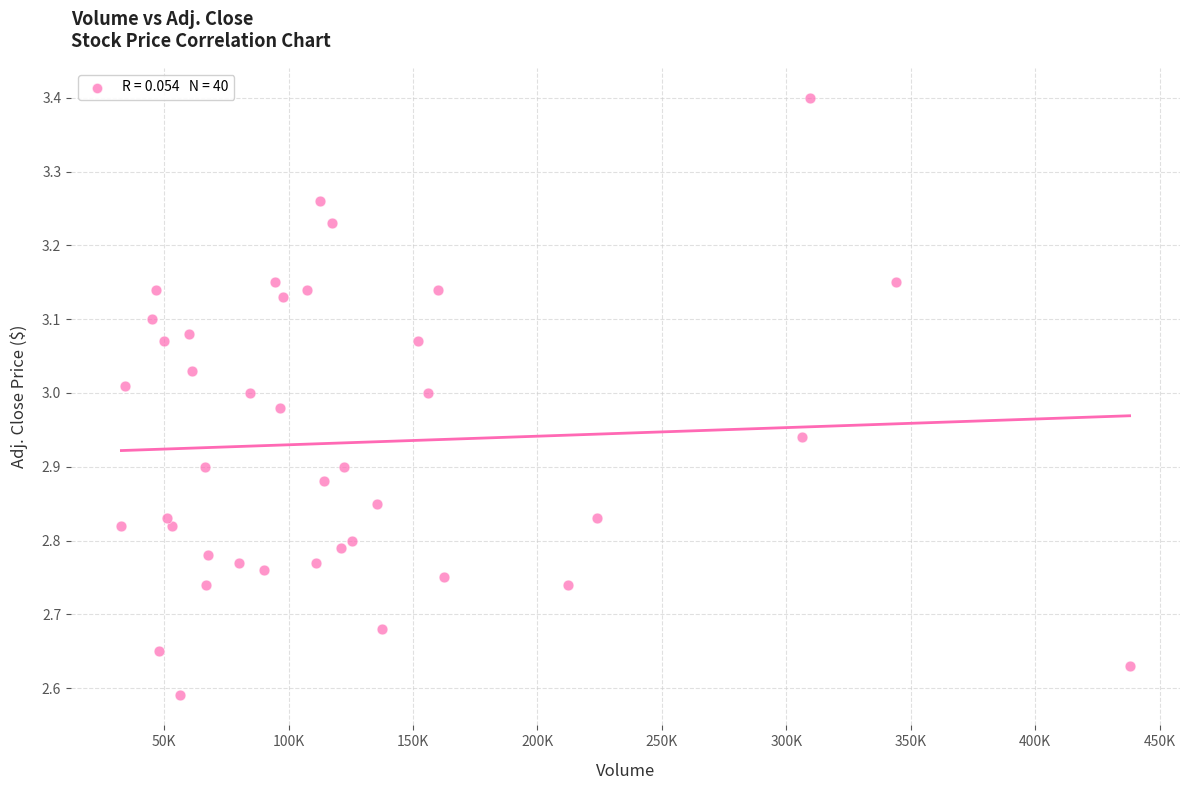

What is the range of Y values (max minus min)?

0.8